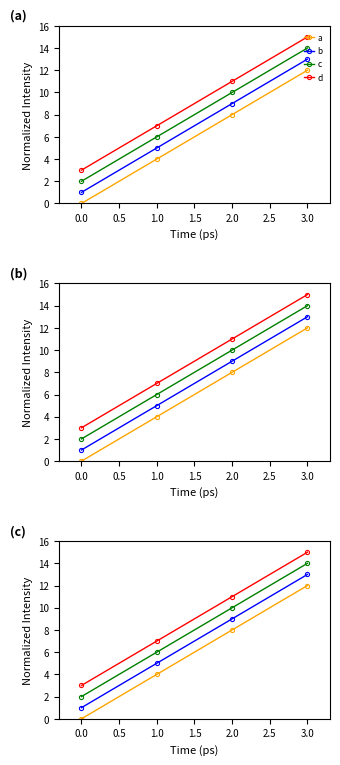

At 2.0, list the series in order from largest to smallest.

d, c, b, a